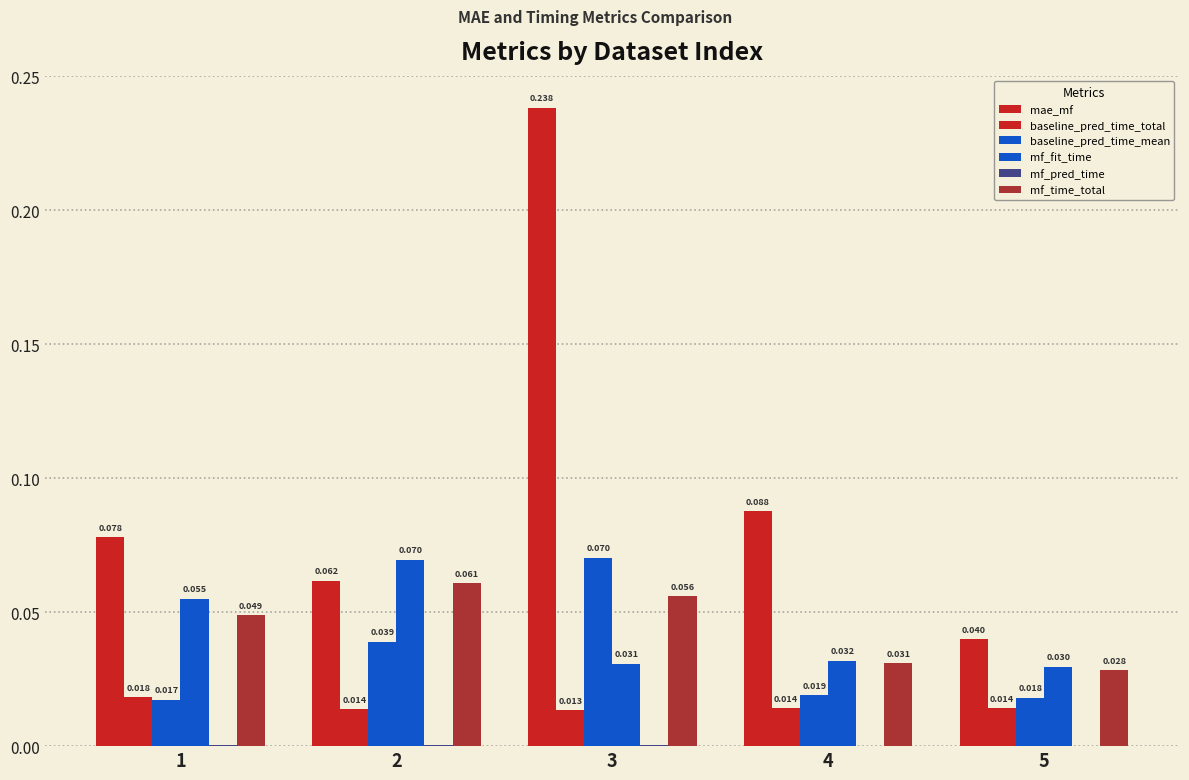

Is it true that mf_time_total equals 0.0 at 2?

False